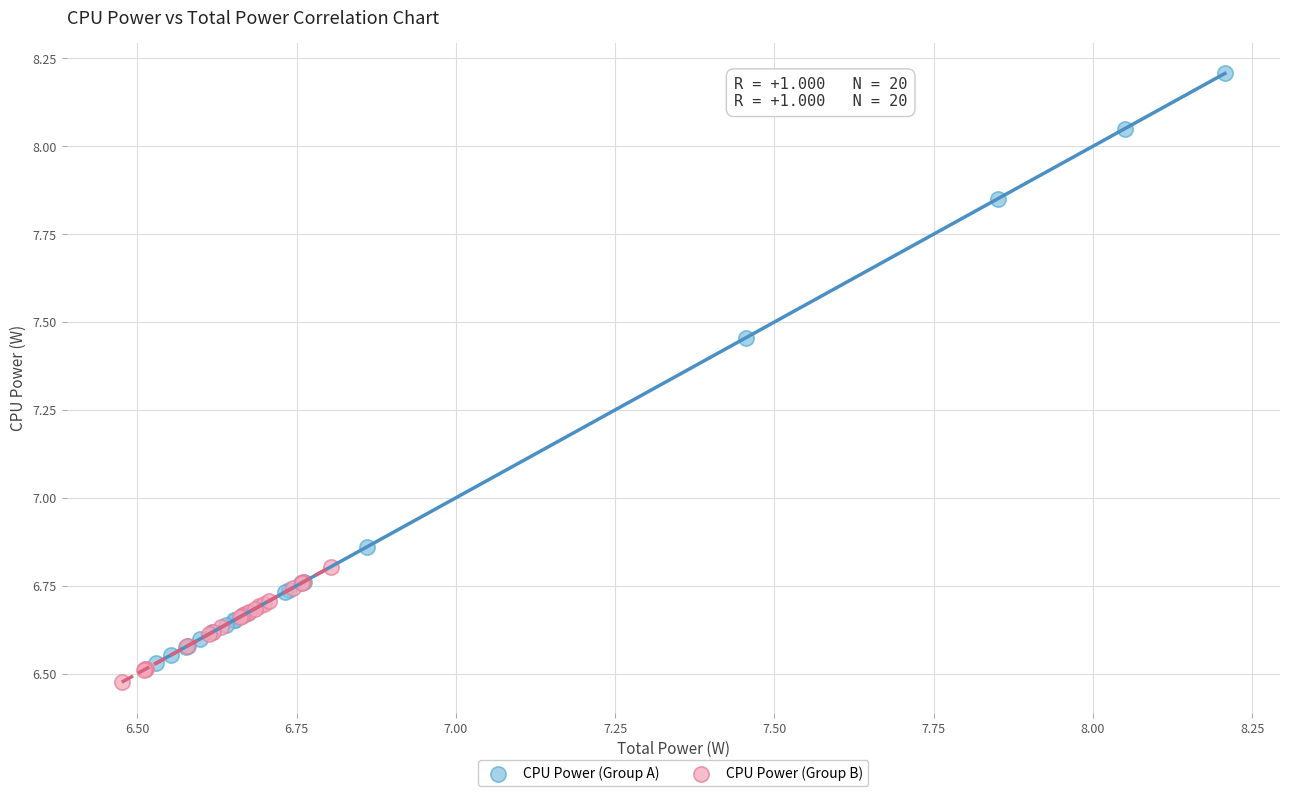

Which series contains the highest Y value?

CPU Power (Group A)